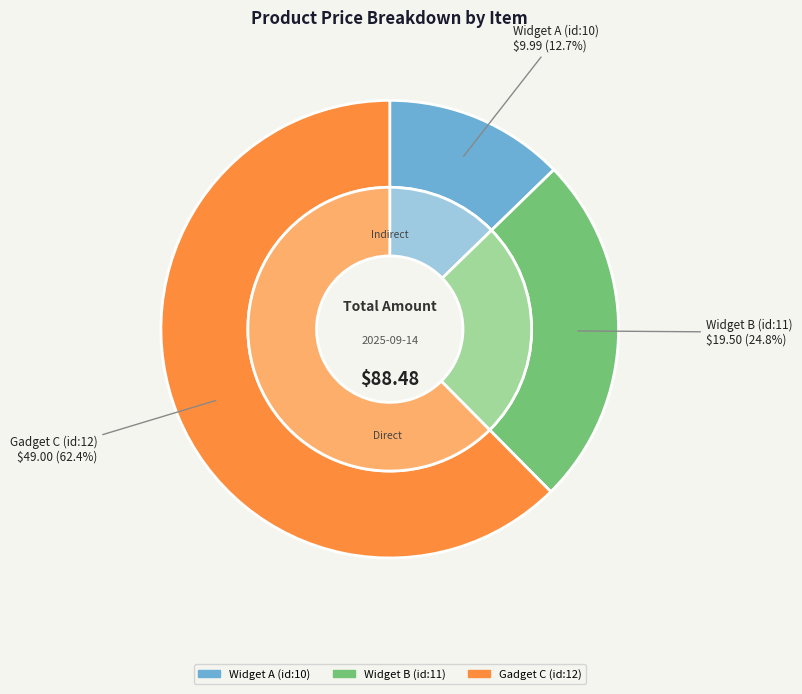

Is it true that Widget B (id:11) is 34% of the pie?

False